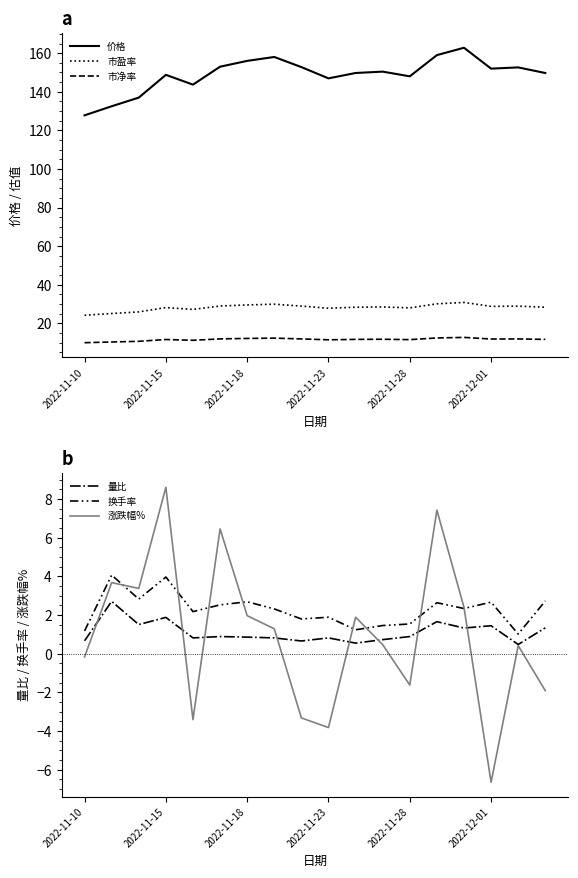

True or false: 价格 and 市净率 intersect in this chart.

False